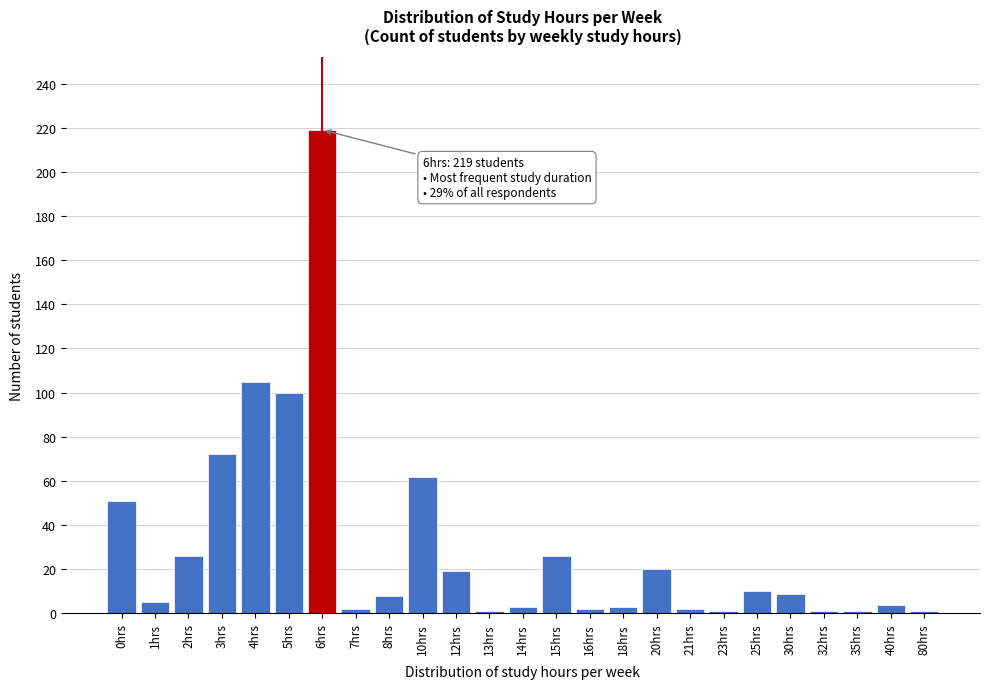

Where is the data nearest to the value 110?

4hrs